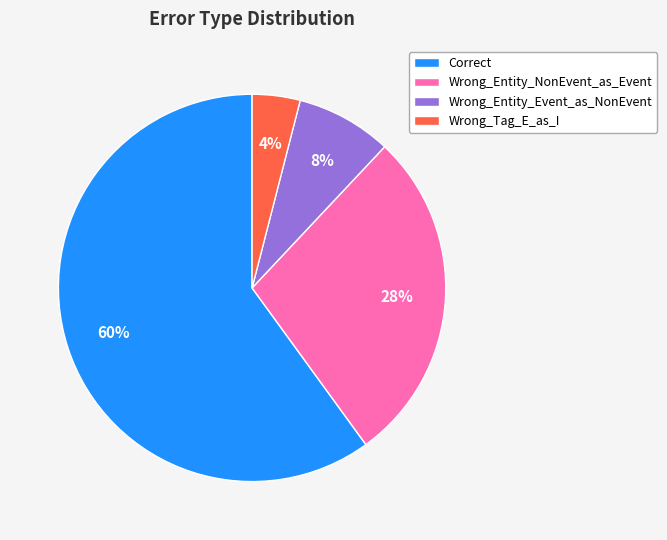

To the nearest percent, what is the average slice percentage?

25%